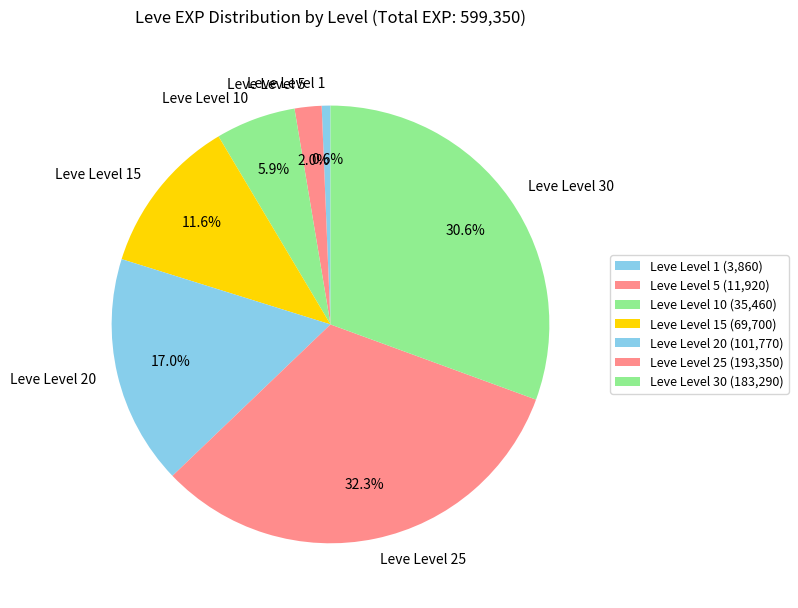

How much of the chart is everything except Leve Level 25?

67.7%